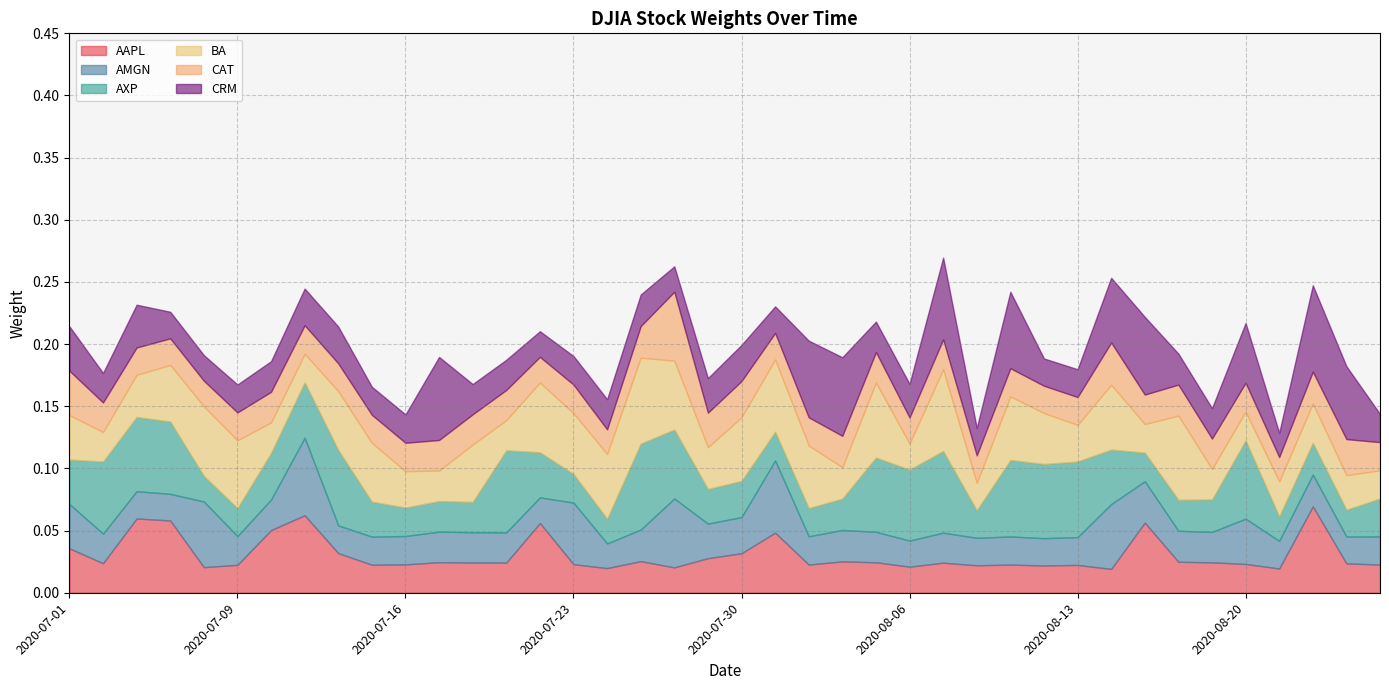

Where is the first local maximum for AXP?

2020-07-06